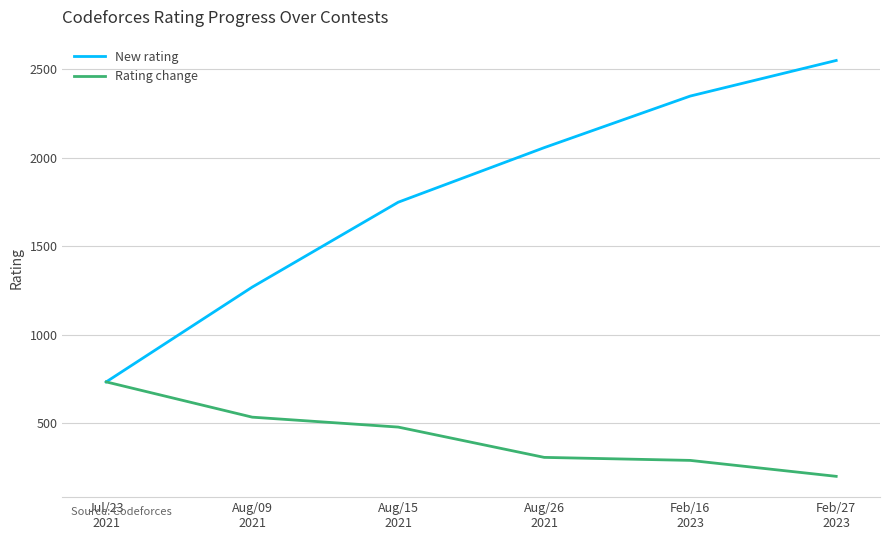

List the series in order of their peak value, lowest first.

Rating change, New rating